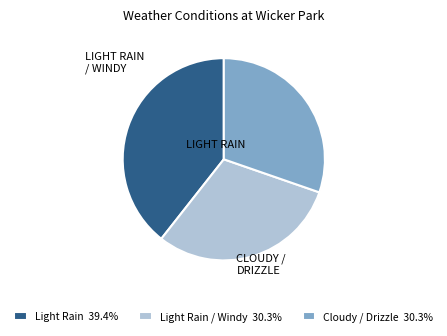

How many slices are in this pie chart?

3